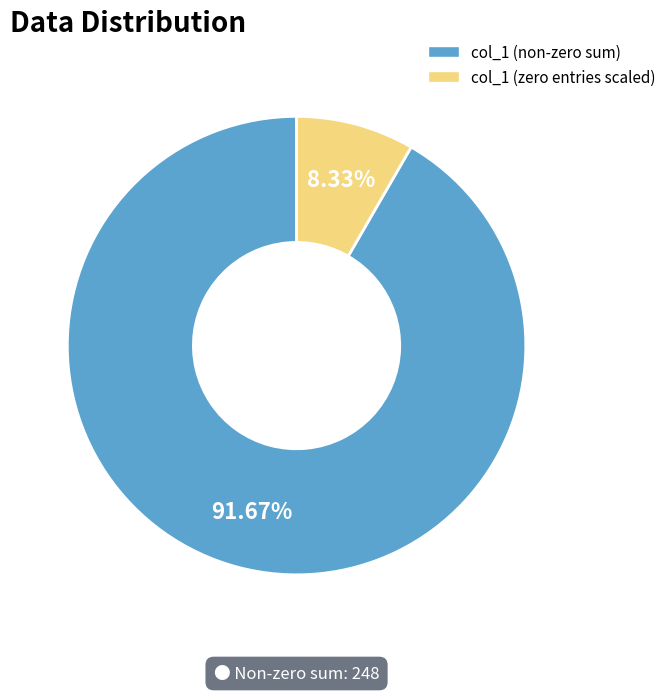

How many slices are in this pie chart?

2